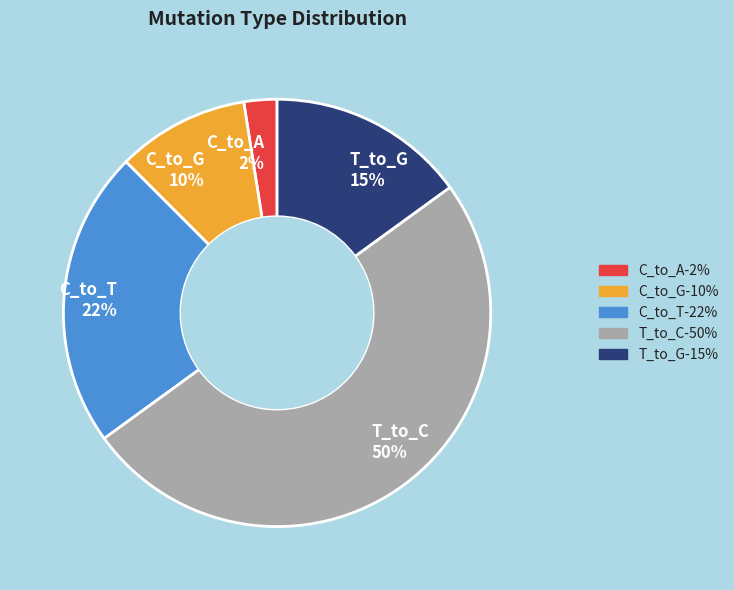

Which slice is the largest?

T_to_C 50%